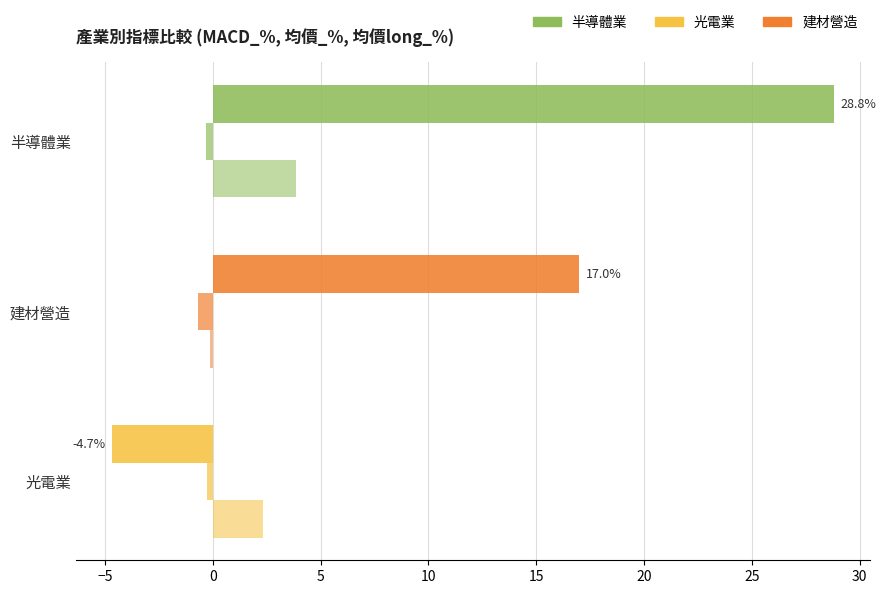

How many data points does each series have?

3